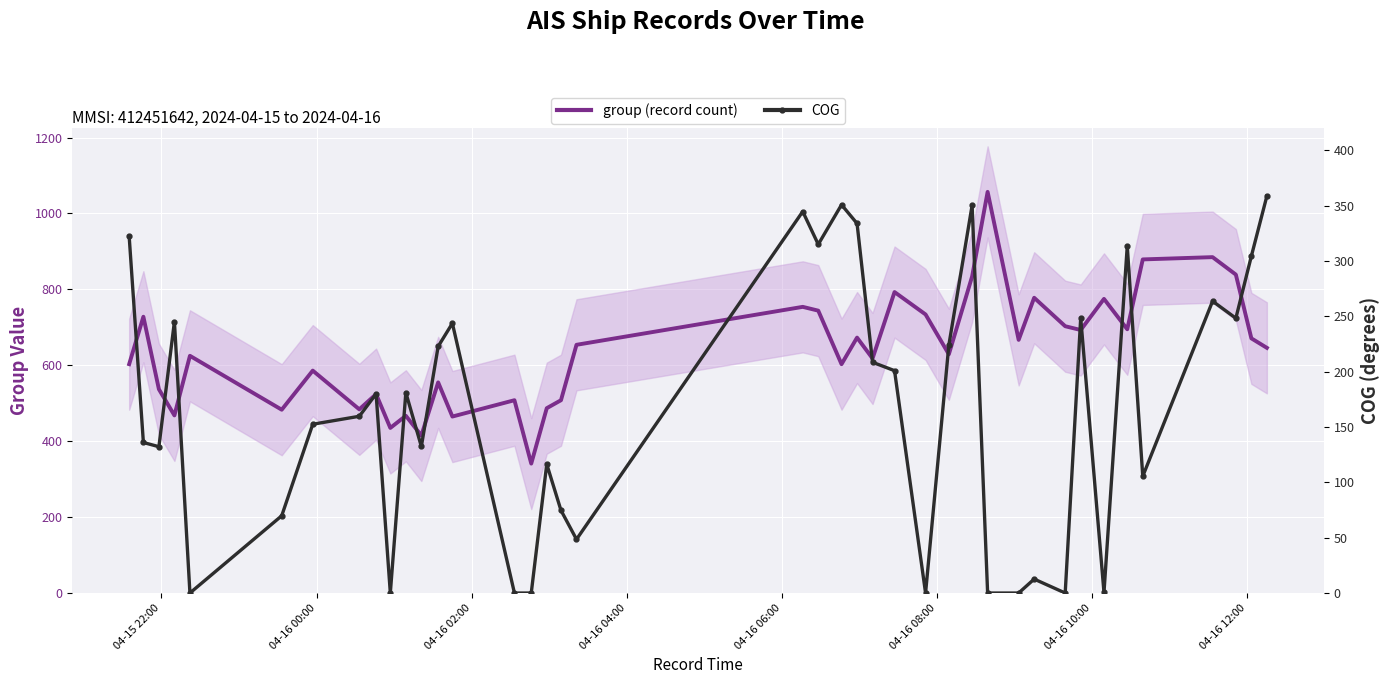

How many values in the COG series are below 179?

20